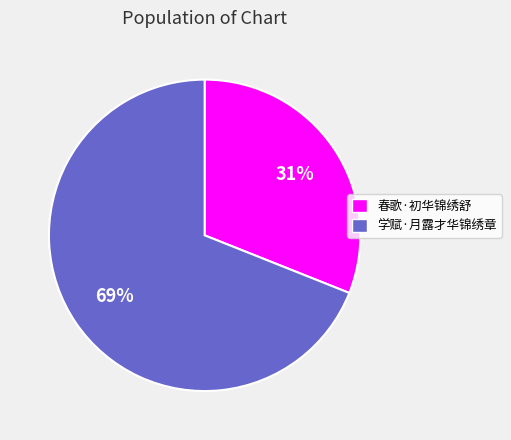

To the nearest percent, what percentage of the pie is 学赋·月露才华锦绣章?

69%